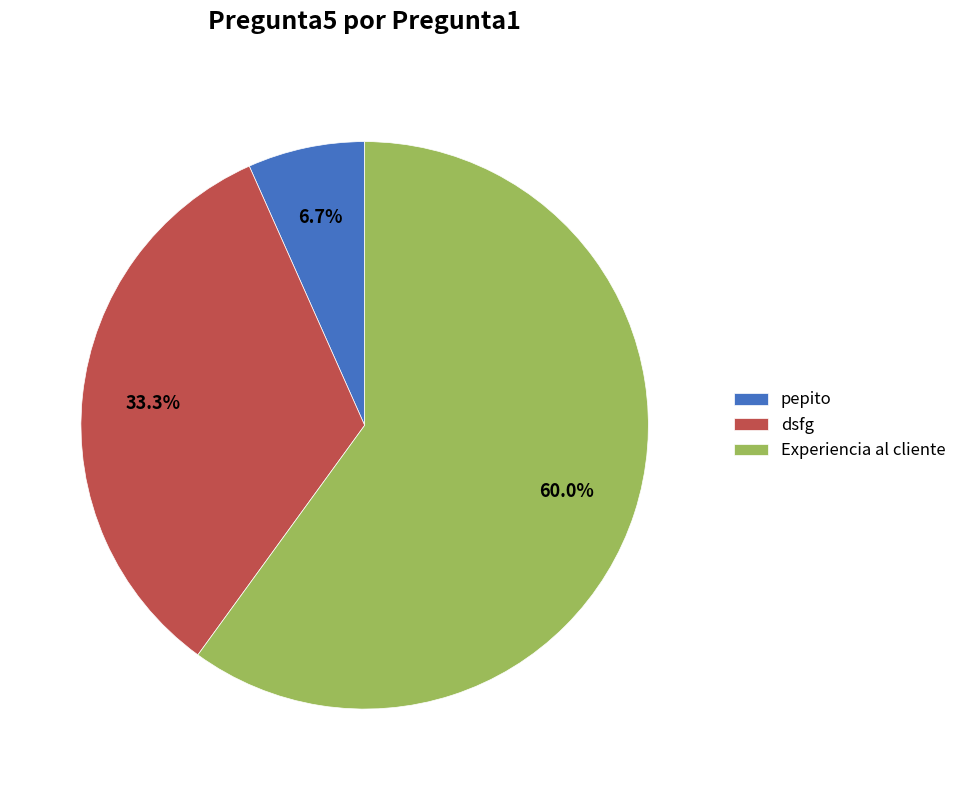

Approximately how many times larger is the value at pepito compared to Experiencia al cliente?

0.1